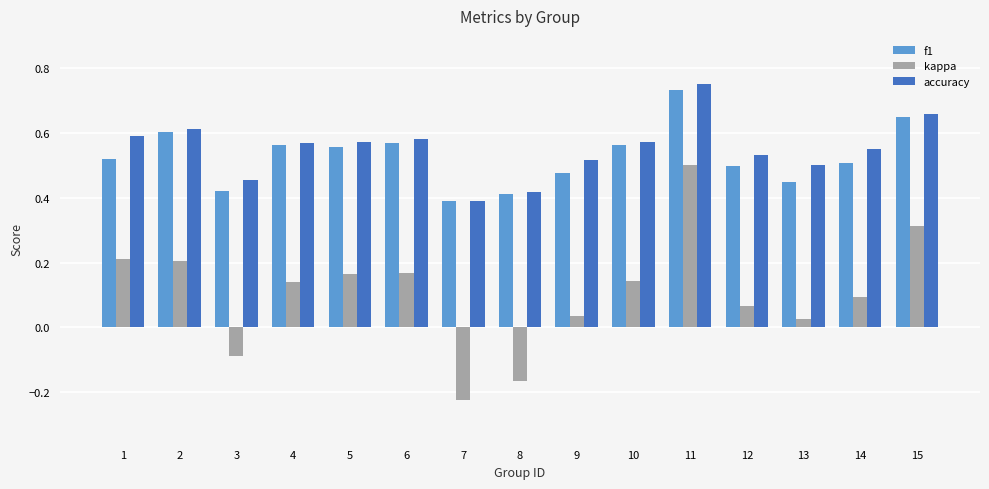

Which category has the lowest value in the accuracy series?

7